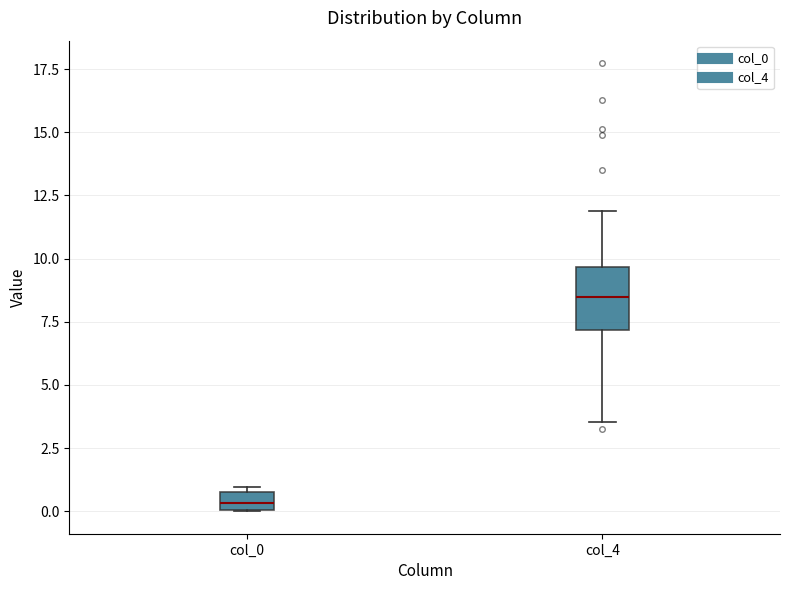

Which box is the tallest, from its lower edge to its upper edge?

col_4